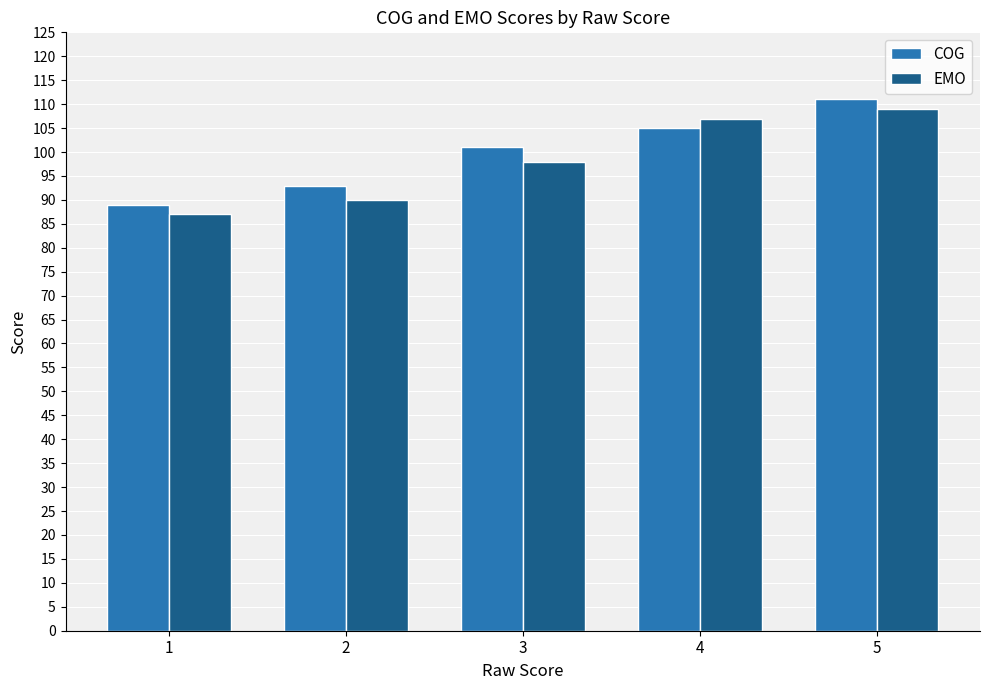

What is the value of the EMO bar at the 4th from the left?

107